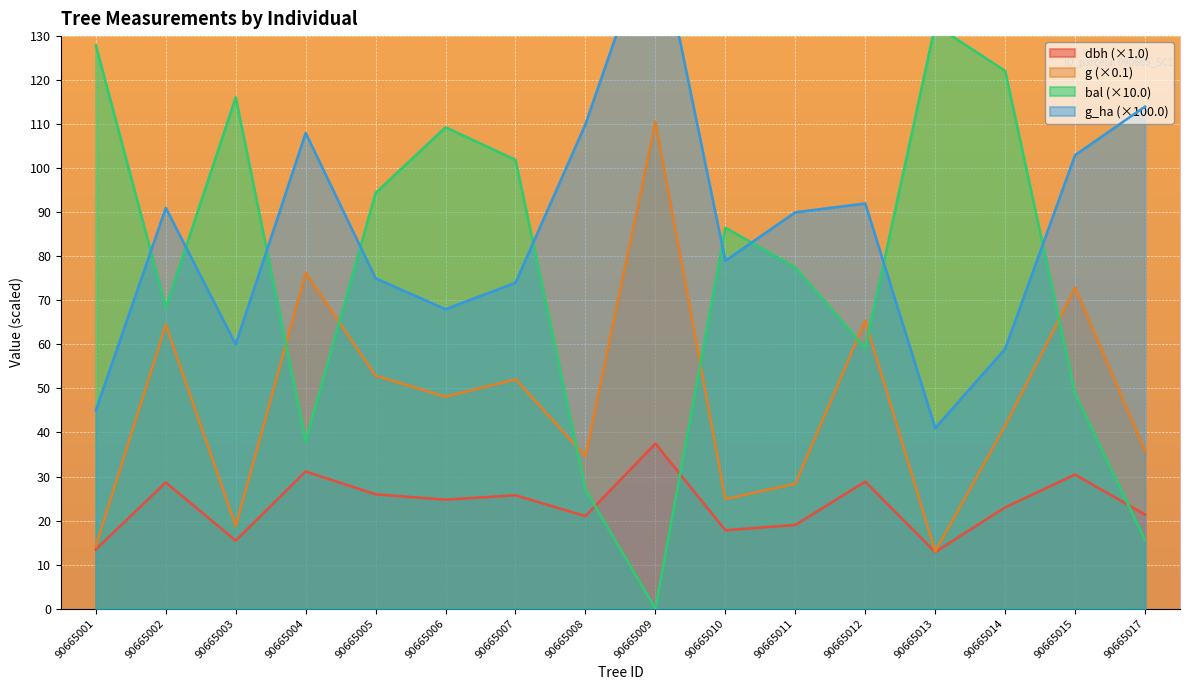

List the series in order of their peak value, highest first.

g_ha, bal, g, dbh